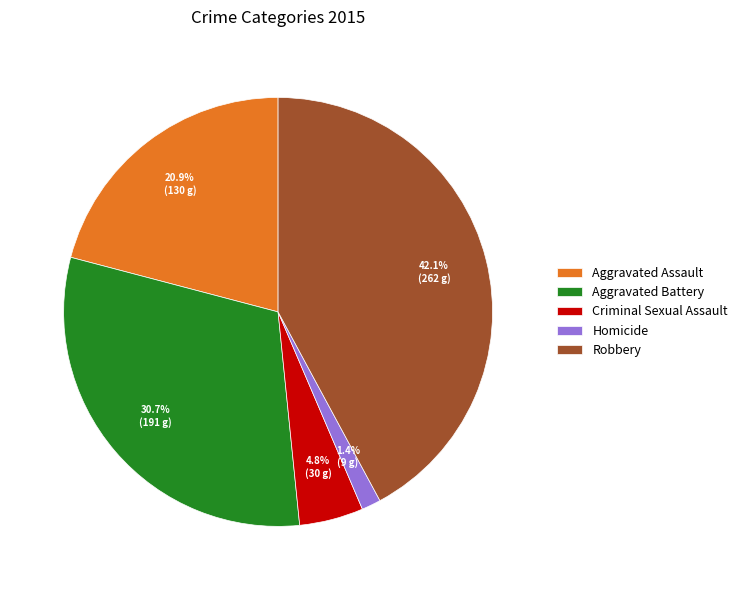

Rank the categories by value from lowest to highest.

Homicide, Criminal Sexual Assault, Aggravated Assault, Aggravated Battery, Robbery